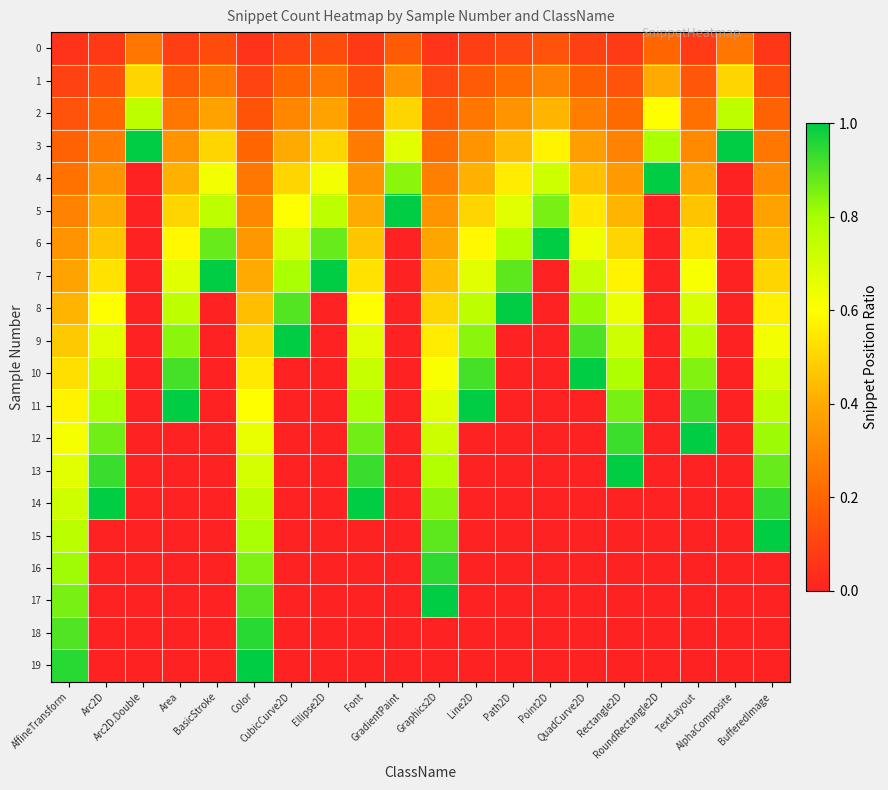

Count the number of data series in this chart.

20